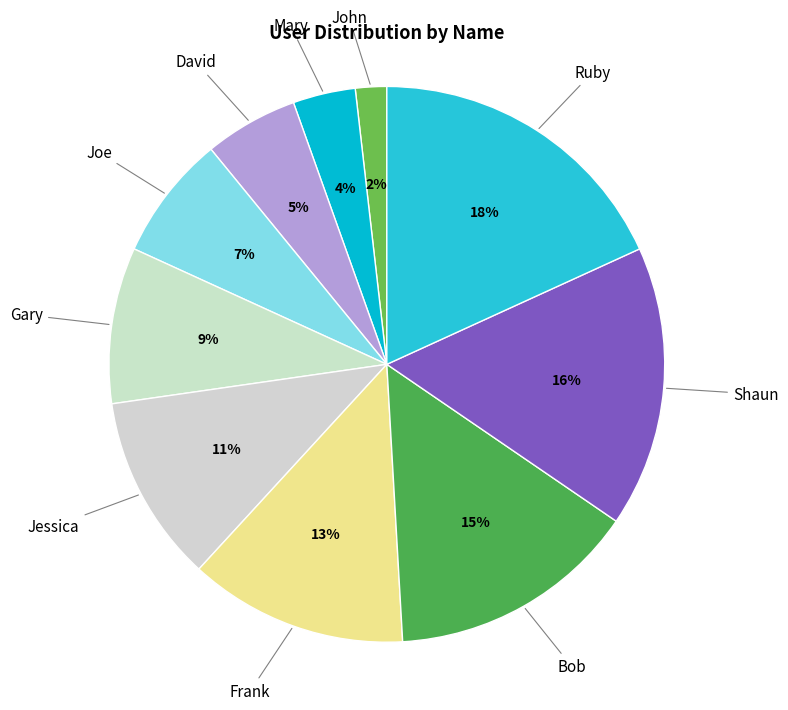

Count the number of slices in the pie.

10